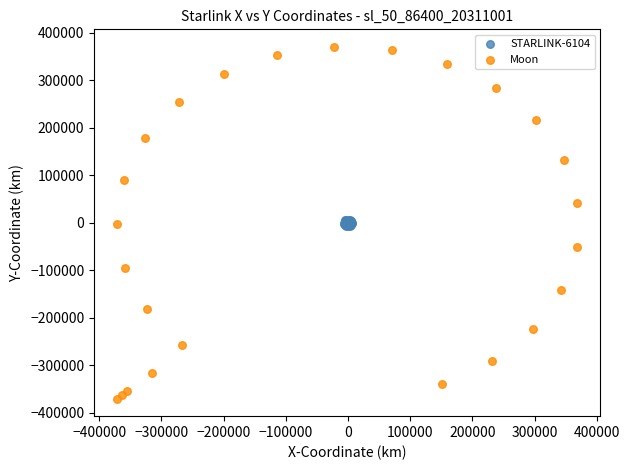

Which series has the widest spread of Y values?

Moon